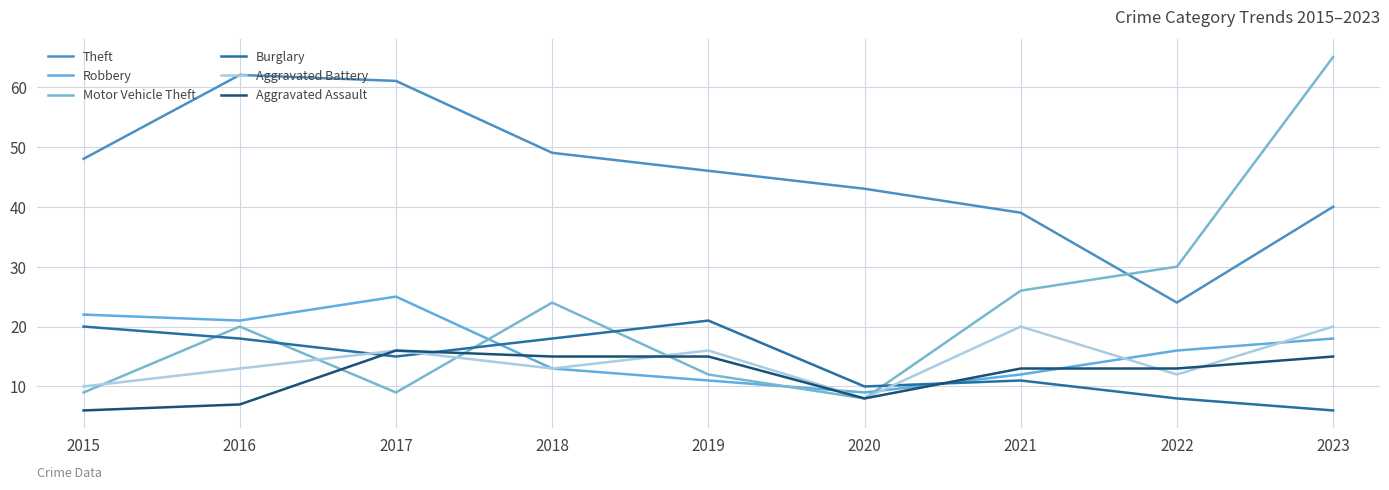

True or false: Motor Vehicle Theft and Burglary intersect in this chart.

True